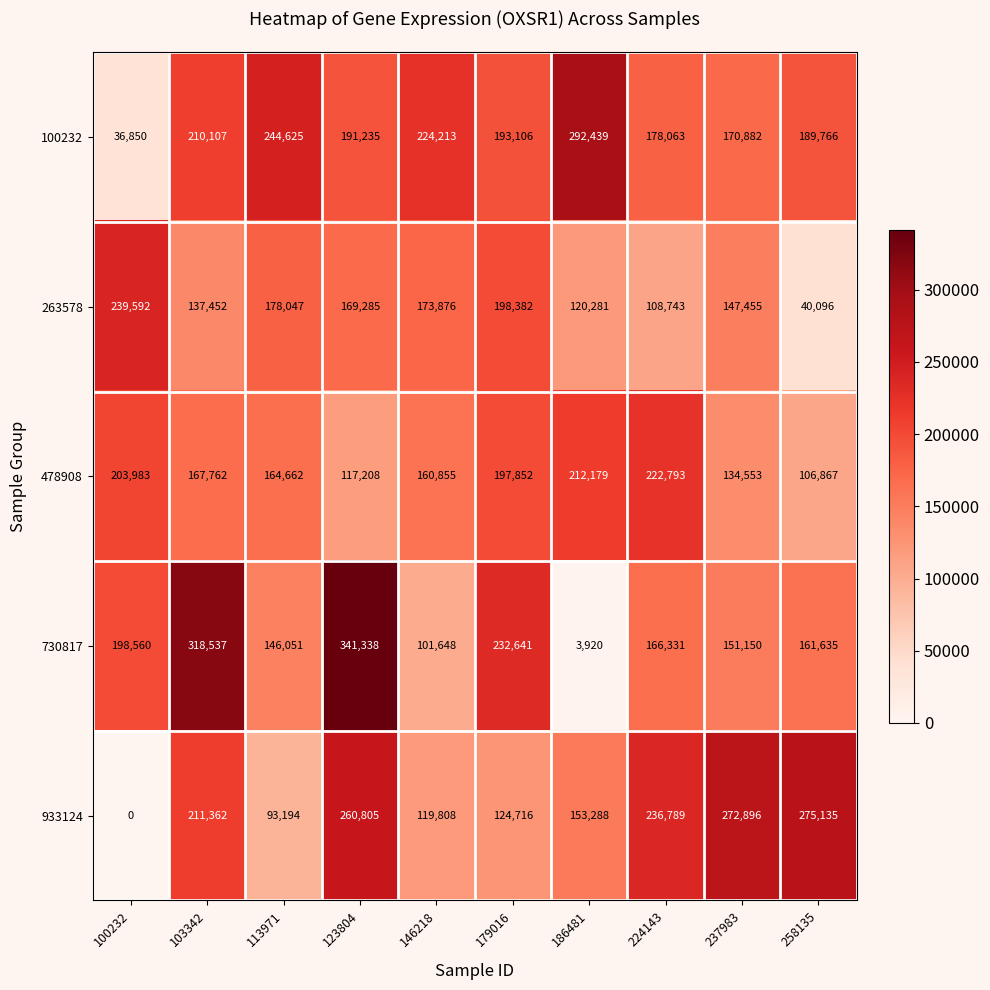

Is it true that 730817 equals 101648 at 146218?

True